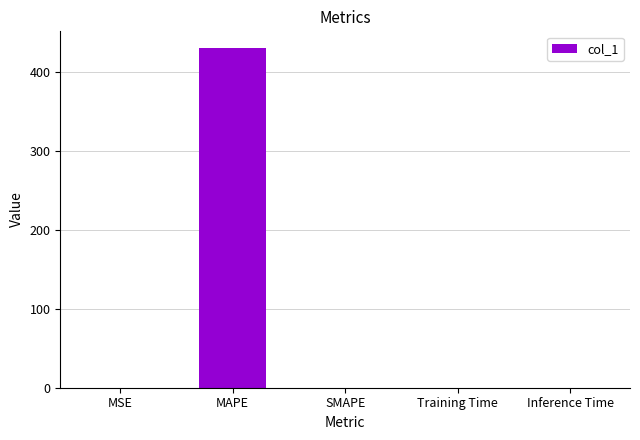

The chart shows a value of 430.3 at MAPE. True or false?

True